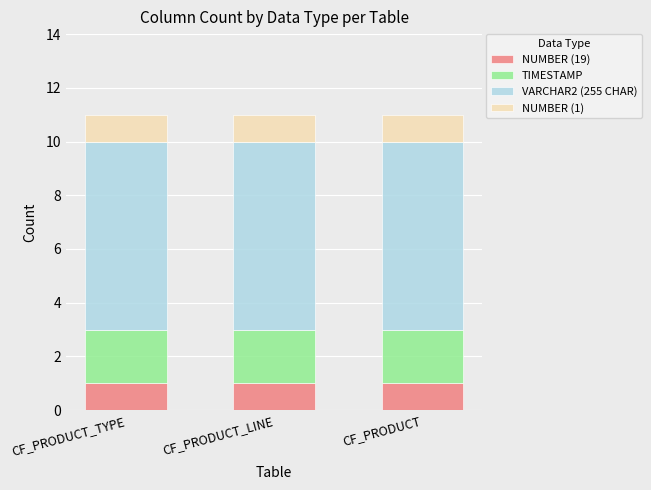

What is the sum of all NUMBER (19) values?

3